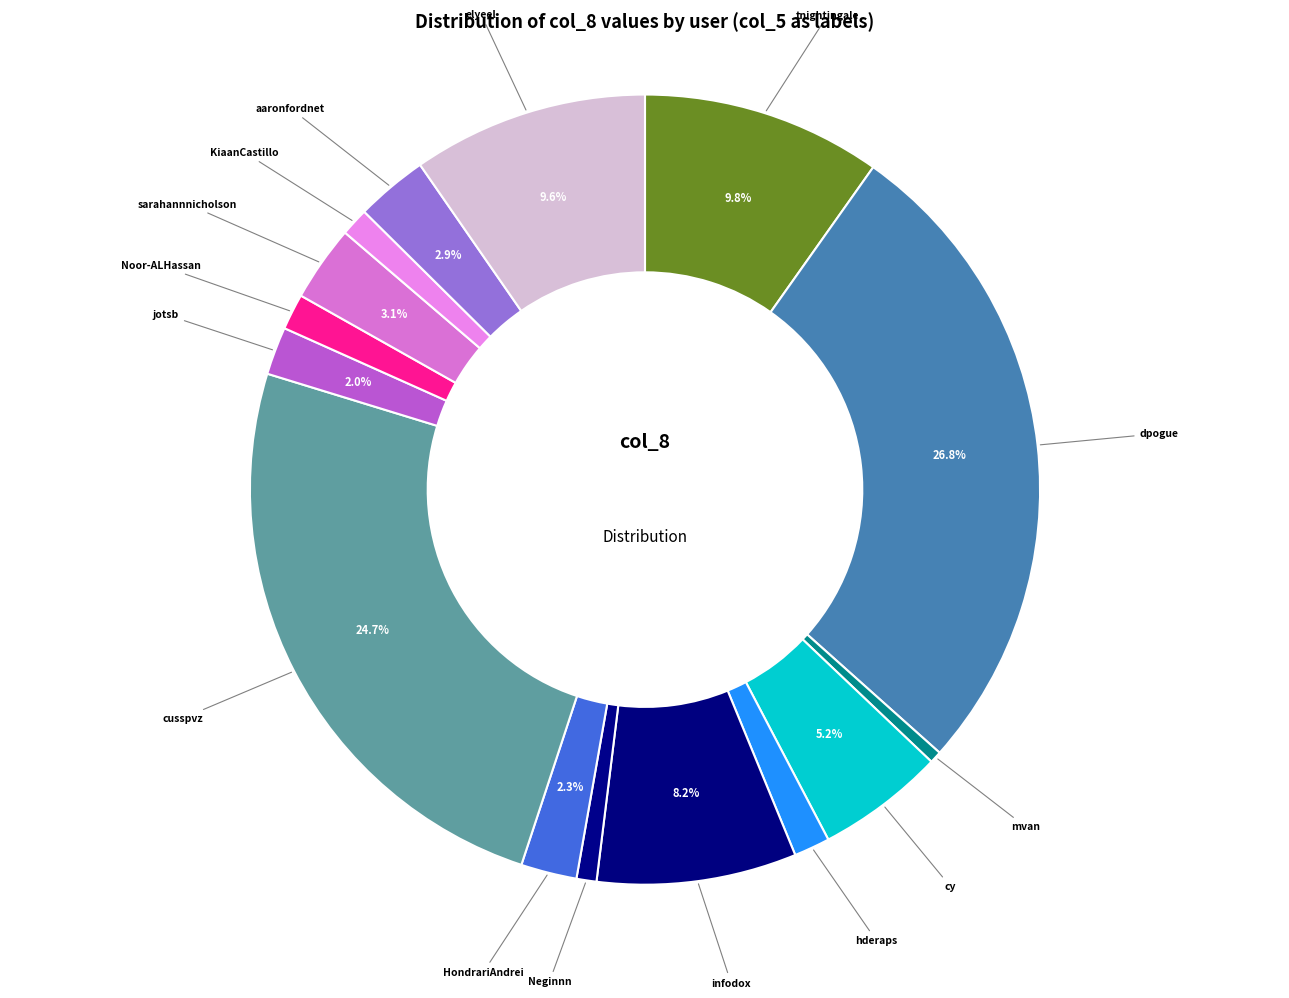

How many segments does this pie chart have?

15